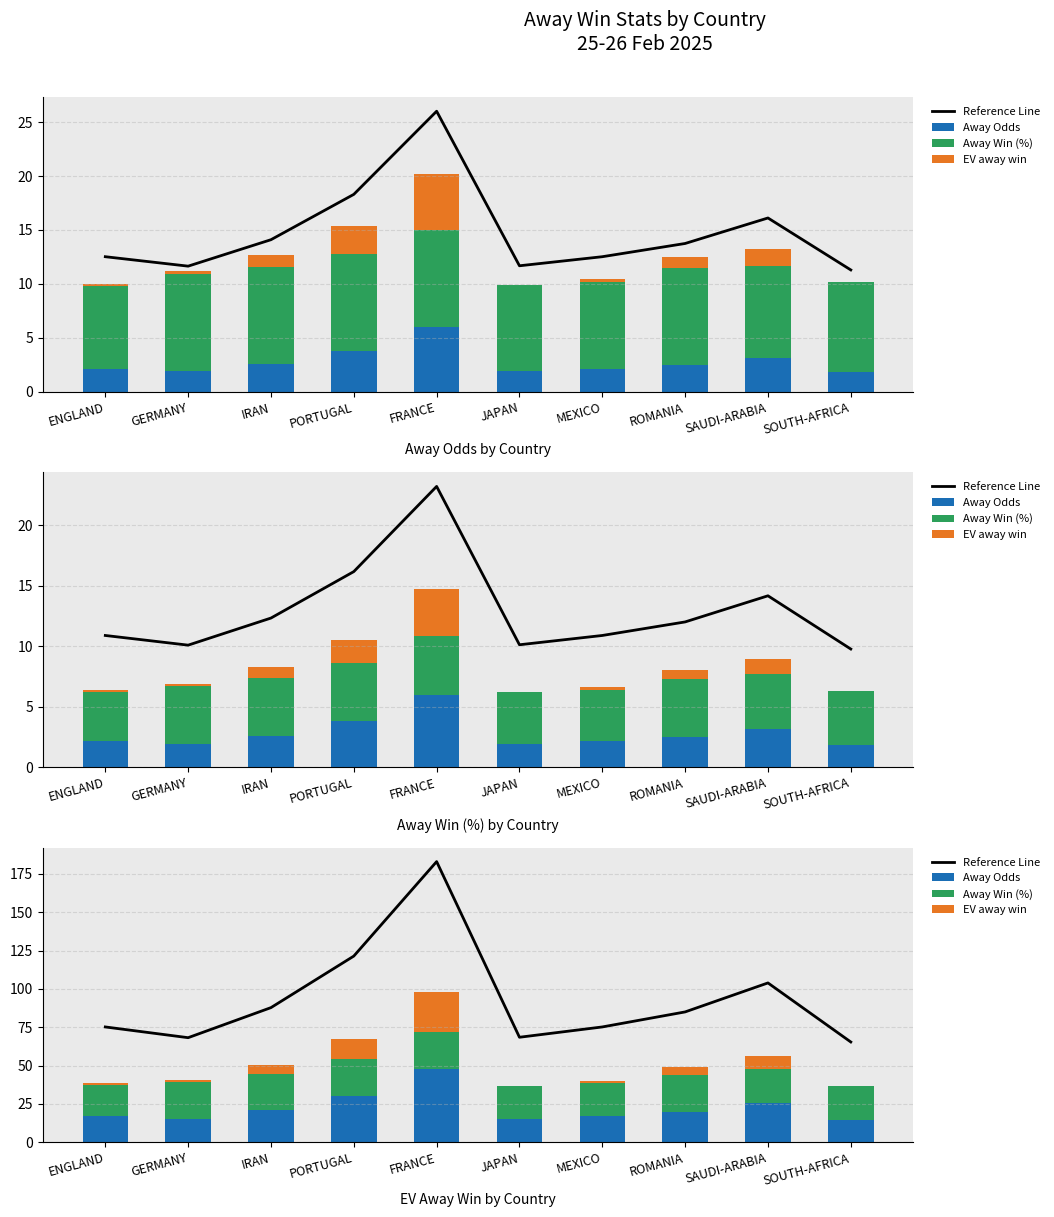

Is it true that Away Win (%) equals 35.4 at JAPAN?

False